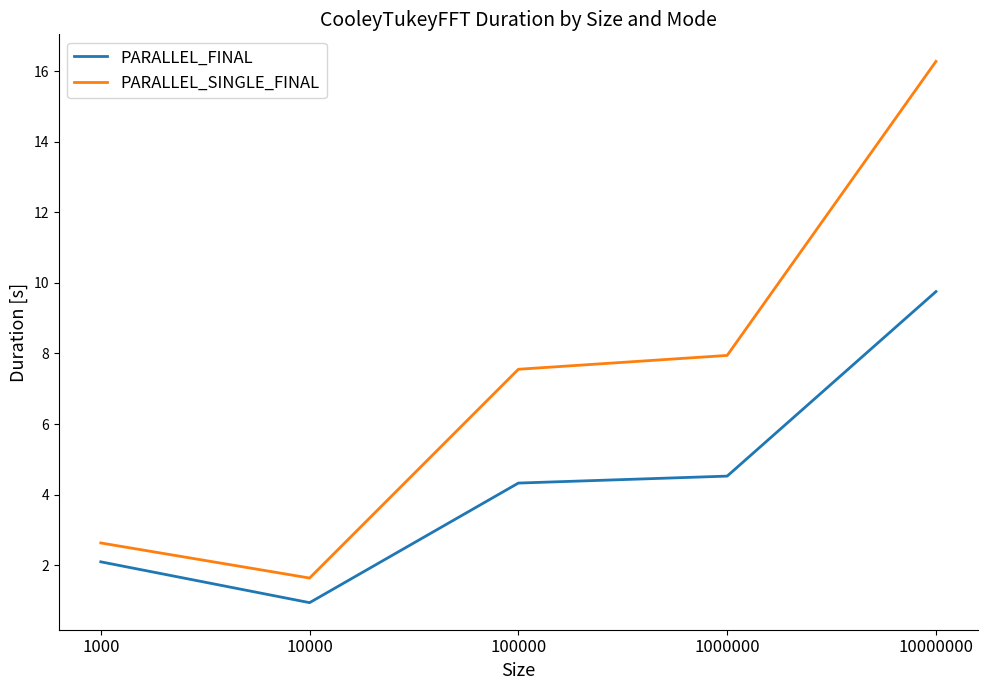

Rank the series by their maximum value, from highest to lowest.

PARALLEL_SINGLE_FINAL, PARALLEL_FINAL